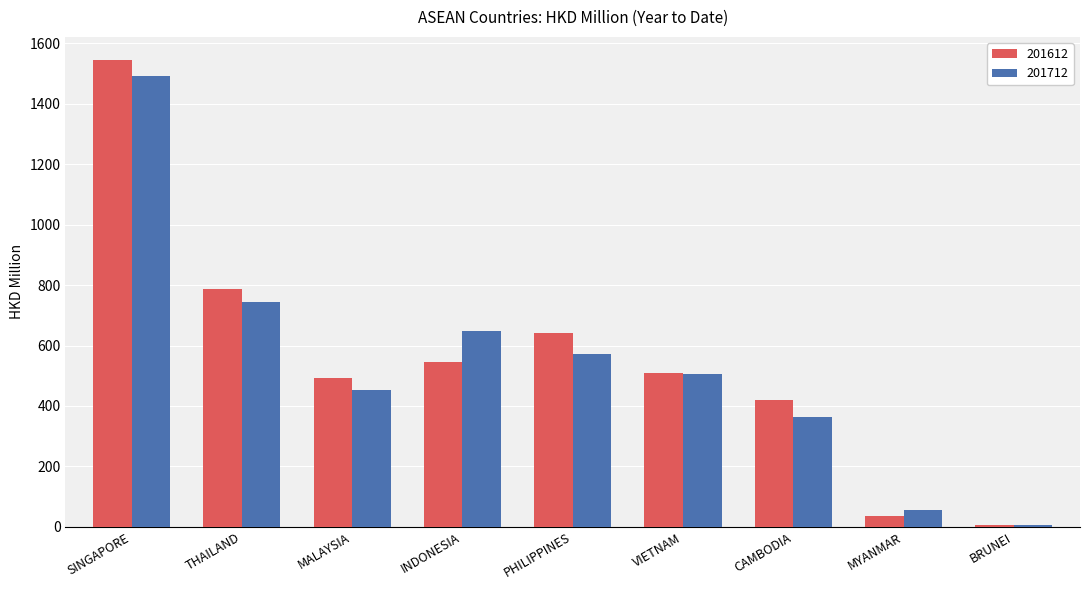

What are all the series names shown in the legend?

201612, 201712